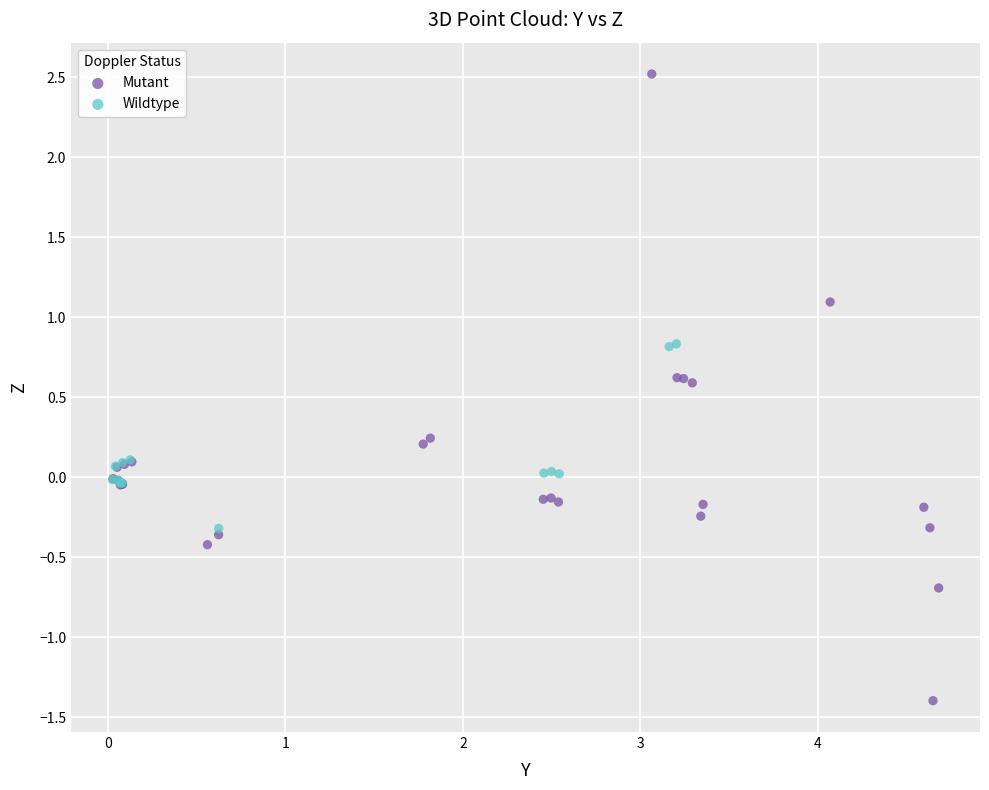

Which series reaches the maximum Y coordinate?

Mutant